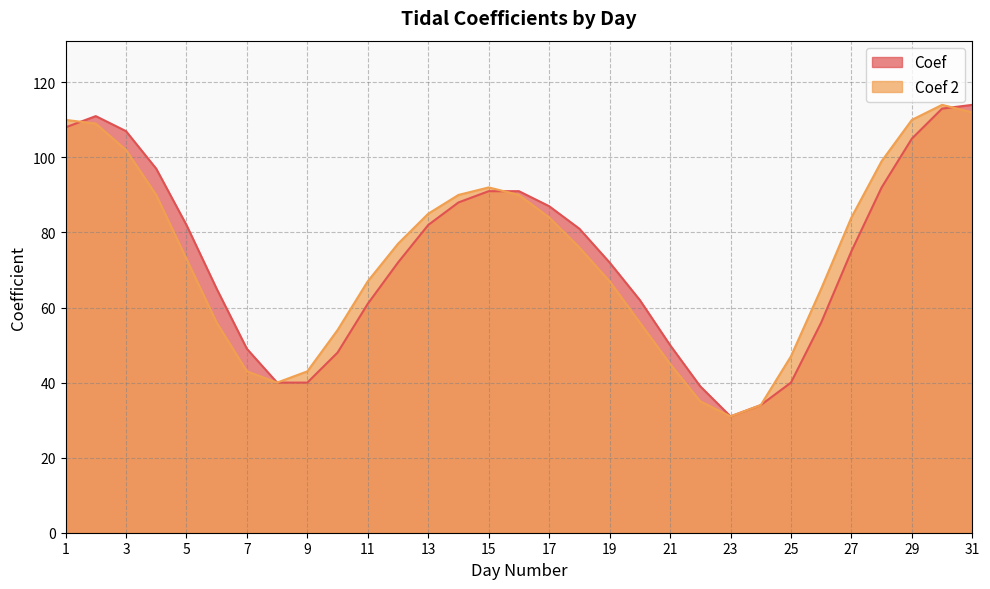

What are all the series names shown in the legend?

Coef, Coef 2